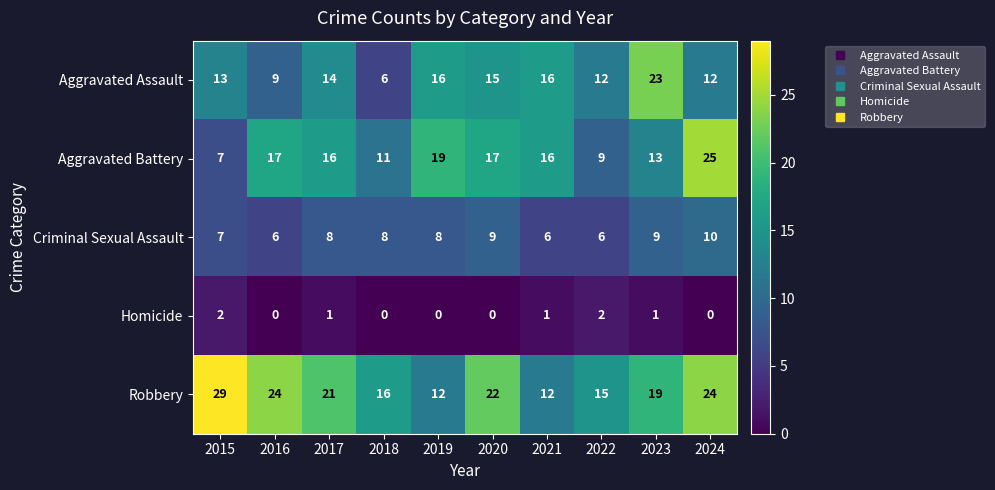

What is the average value of the Robbery series?

19